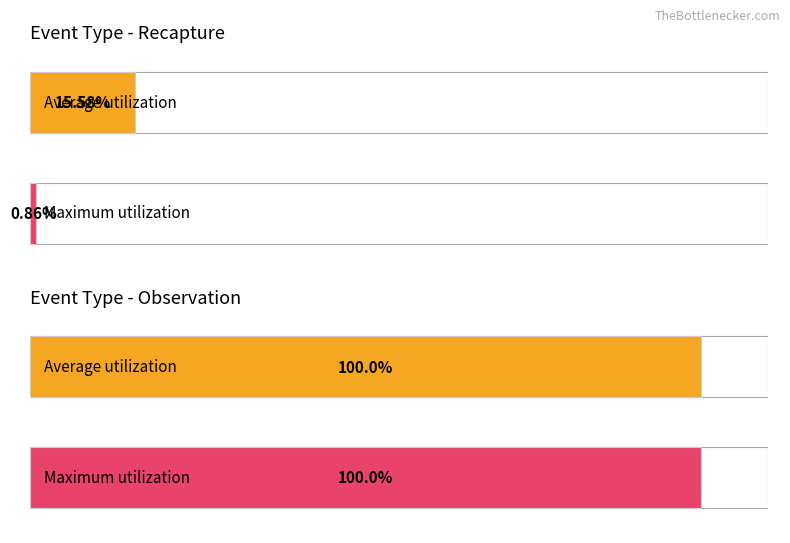

Between Recapture and Observation, which series saw the biggest shift?

Maximum utilization